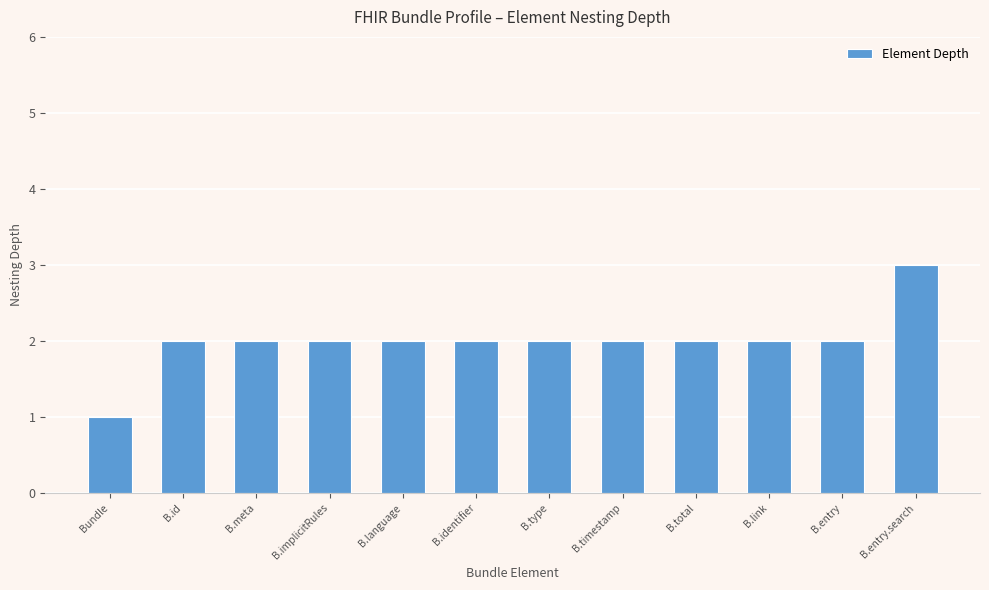

Is it true that the value at B.type is 1?

False